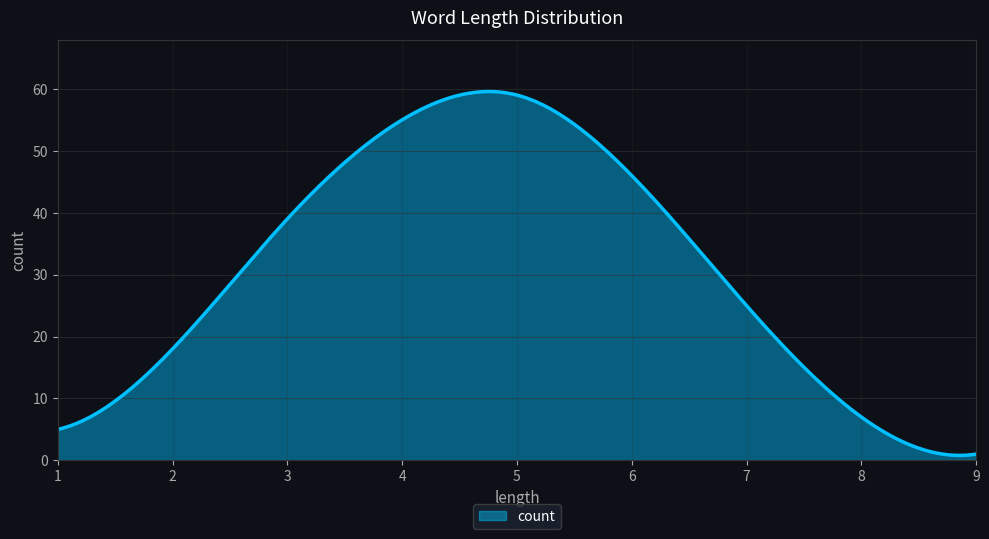

What is the maximum value shown in the chart?

59.6